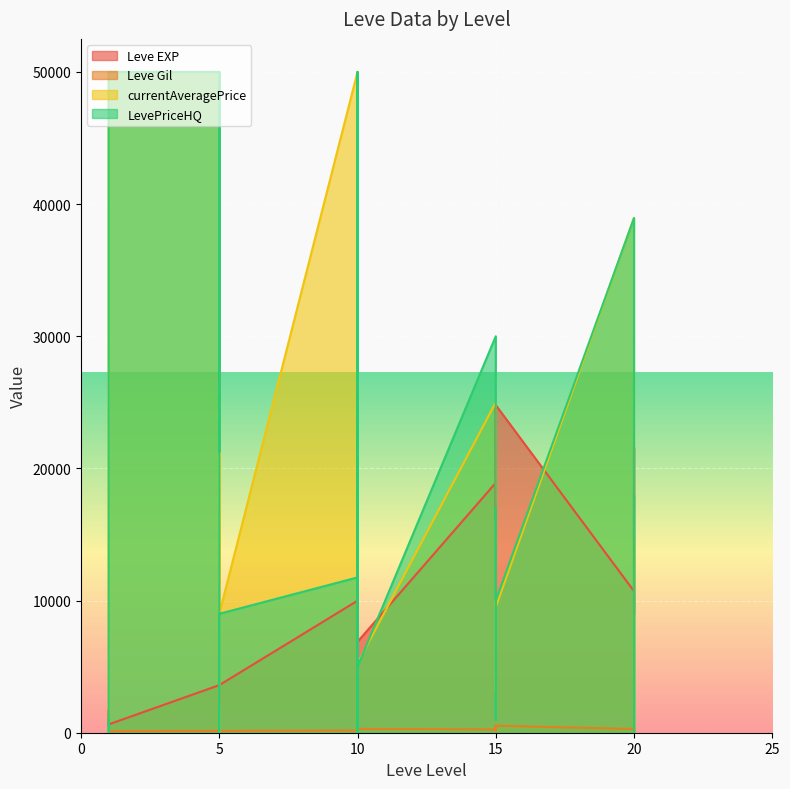

At which label does Leve Gil first exceed 170?

10